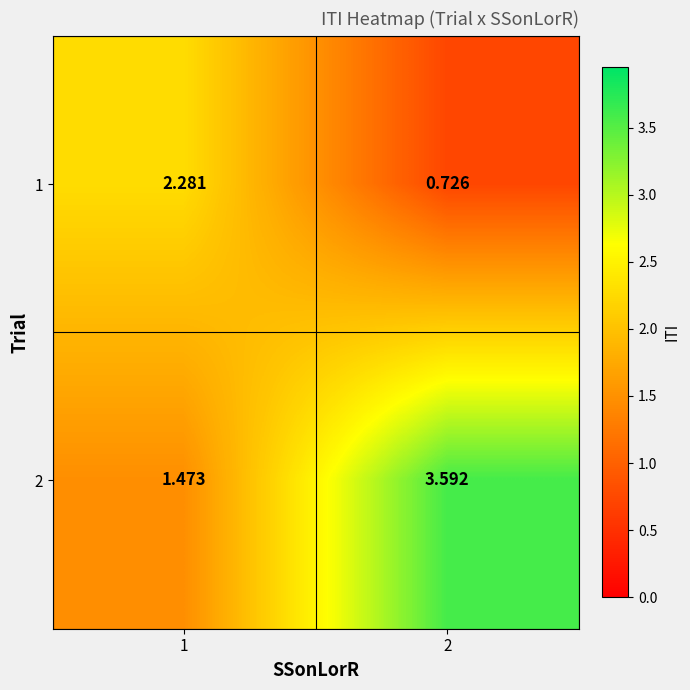

Rank the series by their maximum value, from lowest to highest.

1, 2